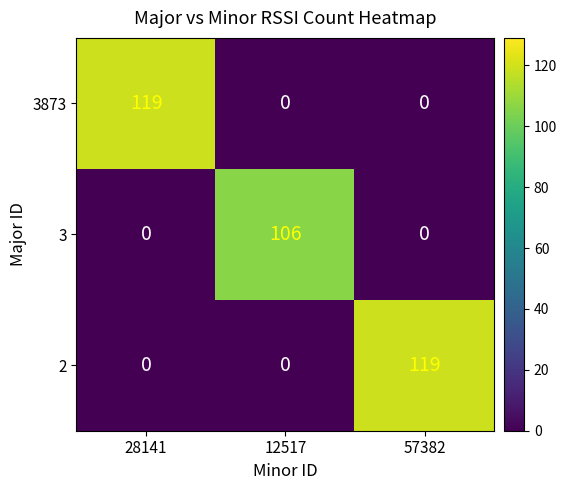

What is the difference between the highest and lowest values at 28141?

119